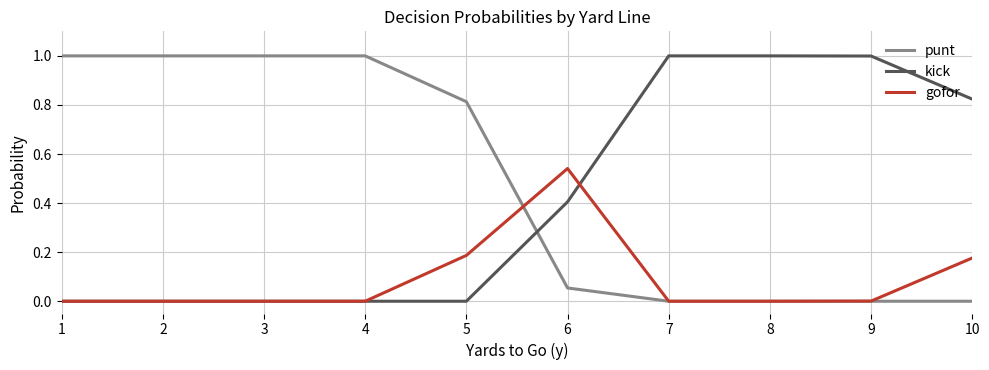

At how many categories does at least one series exceed 0?

10